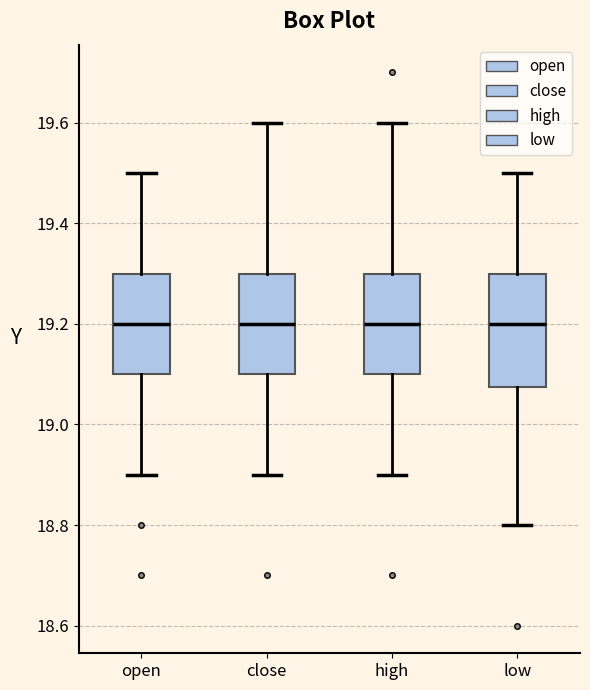

Reading left to right, read every box against the y-axis: the position of its median line, the range the box covers, and the ends of its whiskers. The values are not printed on the chart, so give them approximately, as read against the axis.

open: median 19.20, box 19.10 to 19.30, whiskers 18.90 to 19.50
close: median 19.20, box 19.10 to 19.30, whiskers 18.90 to 19.60
high: median 19.20, box 19.10 to 19.30, whiskers 18.90 to 19.60
low: median 19.20, box 19.08 to 19.30, whiskers 18.80 to 19.50